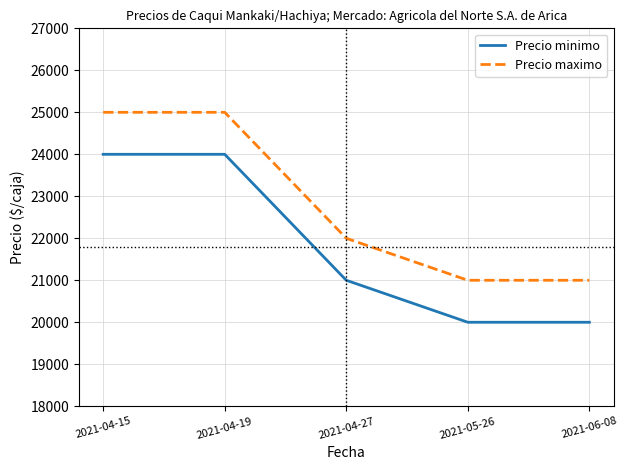

What is the spread (max minus min) of values at 2021-06-08?

1000